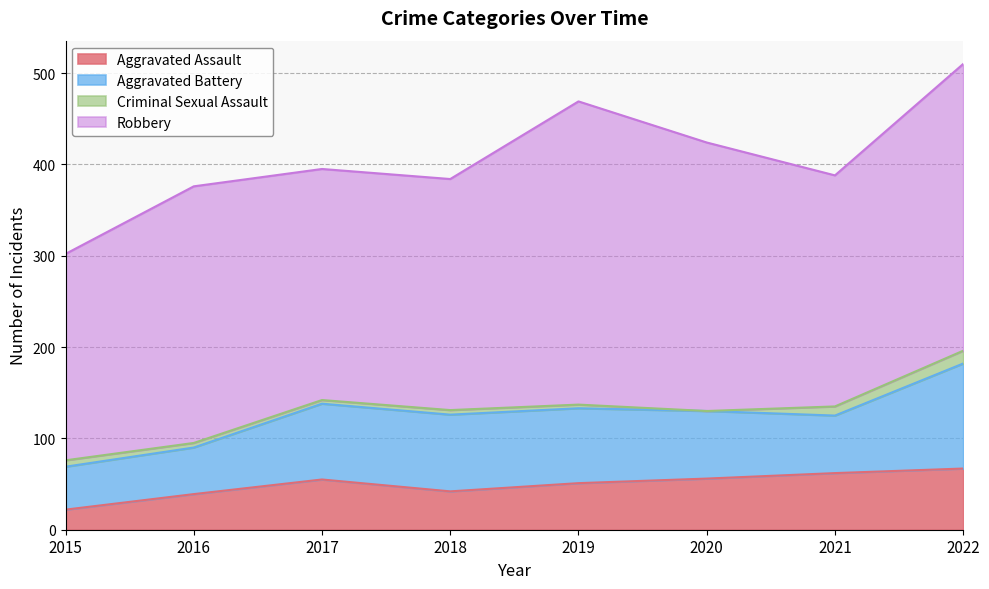

Is the value of Robbery at 2017 greater than the value of Aggravated Battery at 2015?

Yes